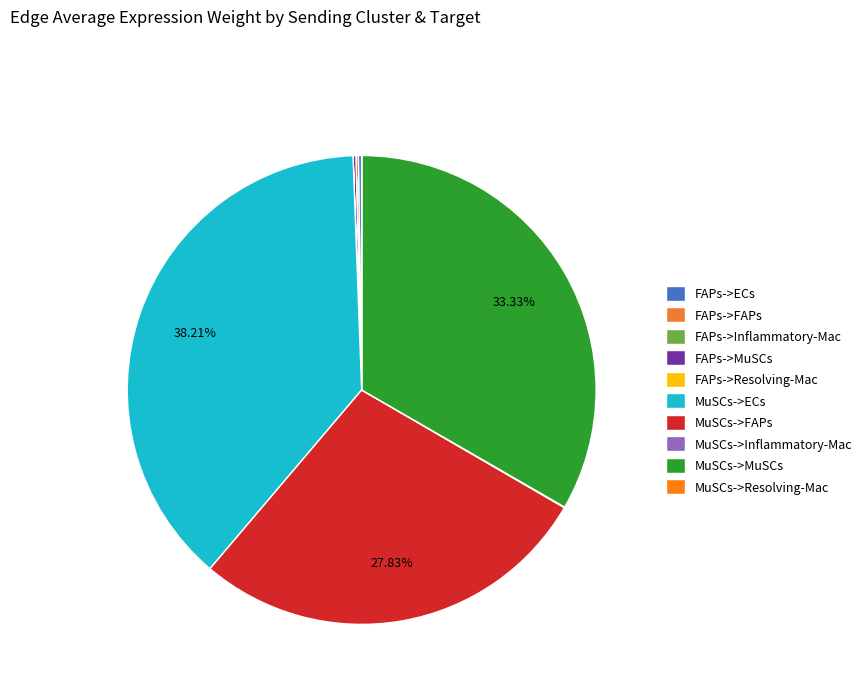

How many segments does this pie chart have?

10